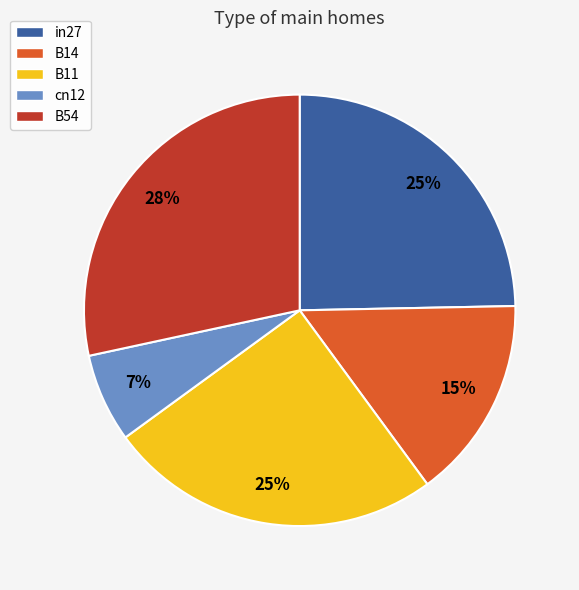

What is the smallest slice in the pie chart?

cn12